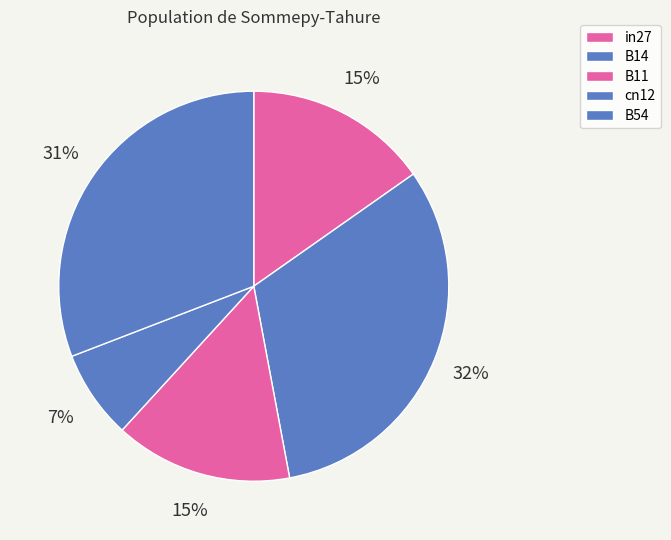

How many segments does this pie chart have?

5